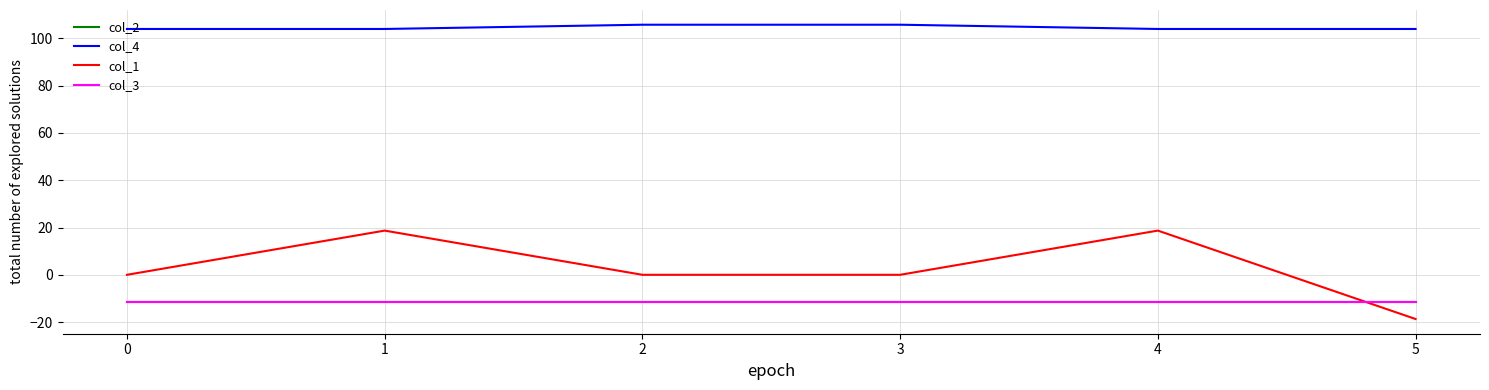

Is this an area chart (filled region under the line)?

No